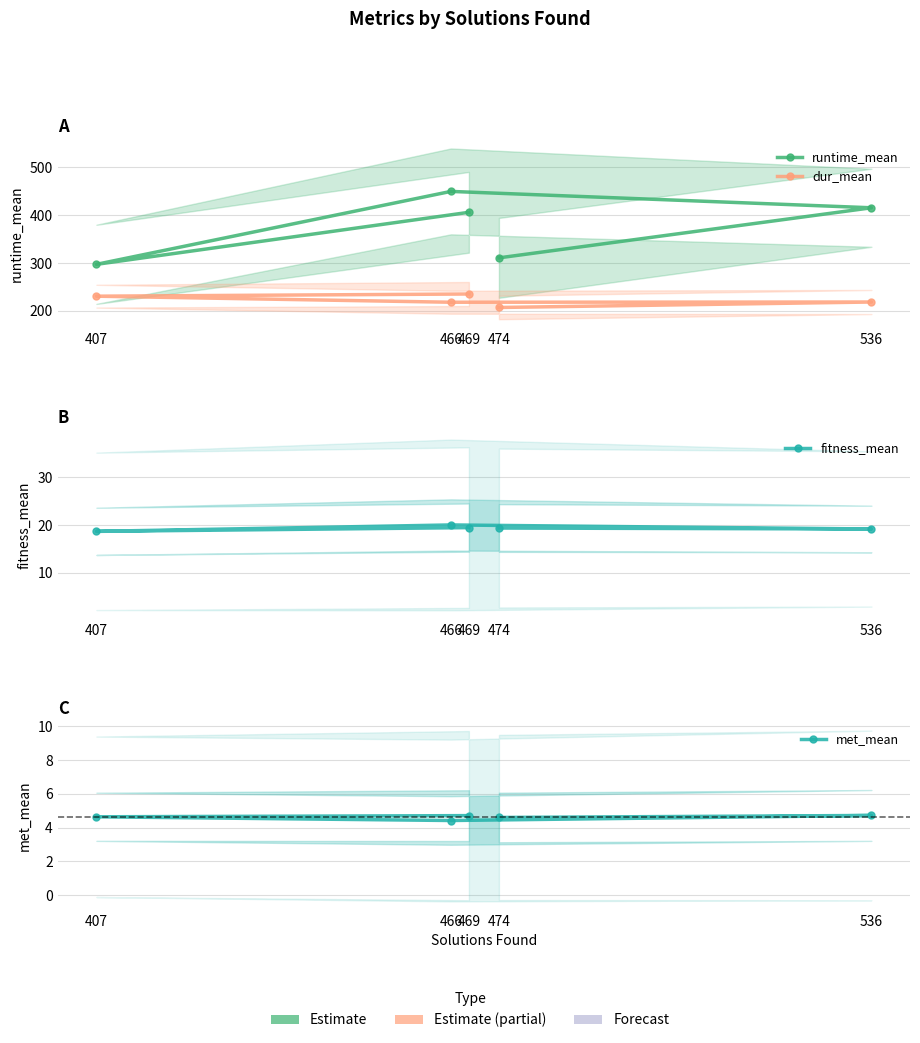

Between 536 and 466, which is larger?

466